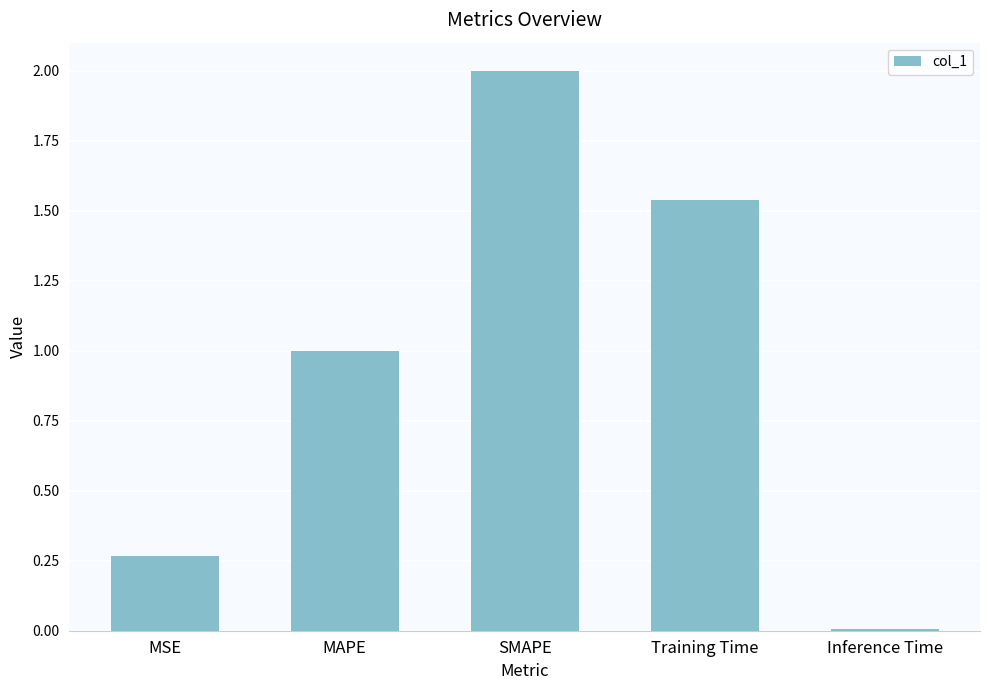

What is the greatest value displayed?

2.0